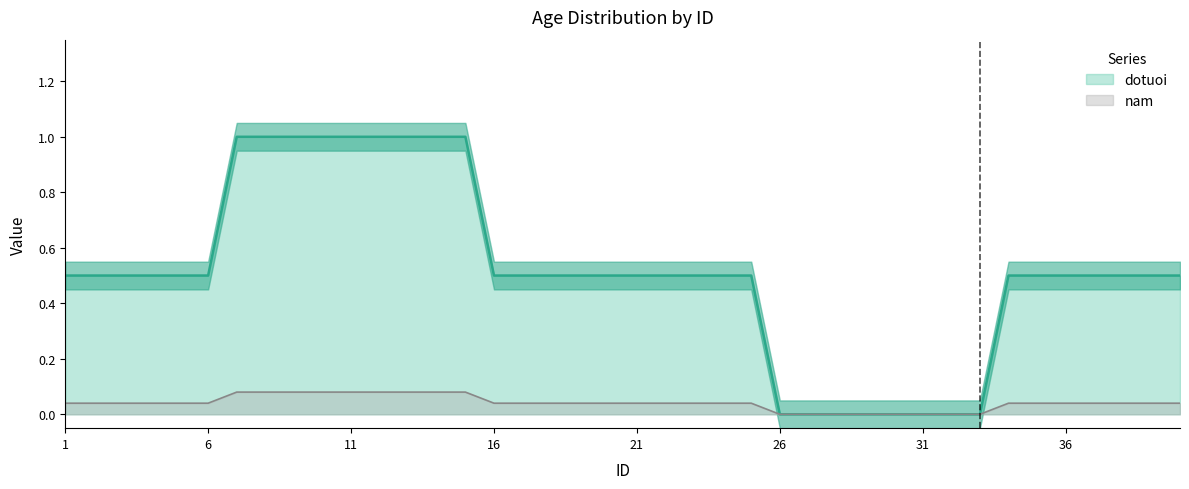

What is the sum of the values at 3 and 22?

1.0